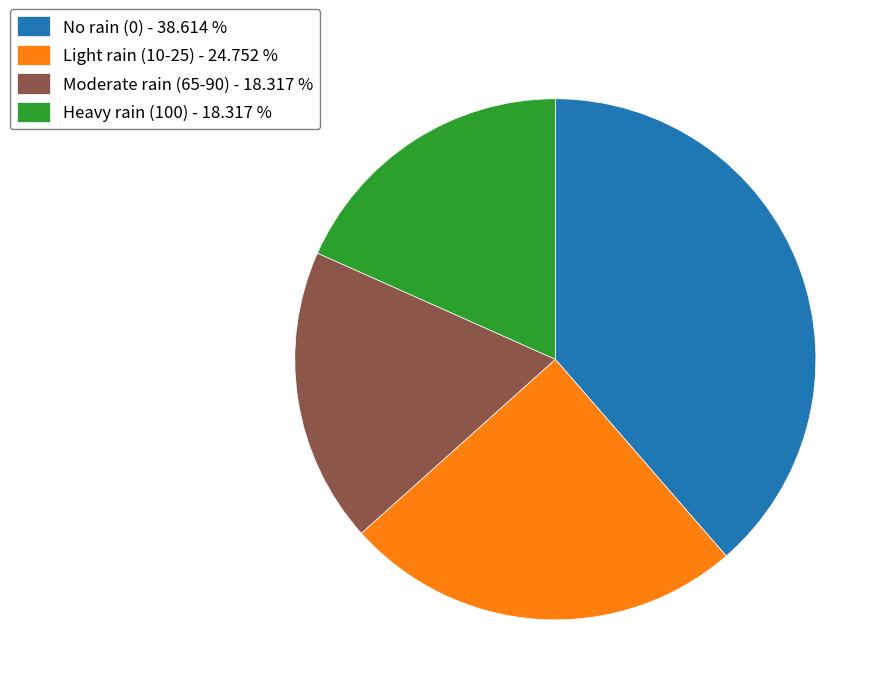

What is the ratio of the value at Moderate rain (65-90) - 18.317 % to the value at No rain (0) - 38.614 %?

0.5